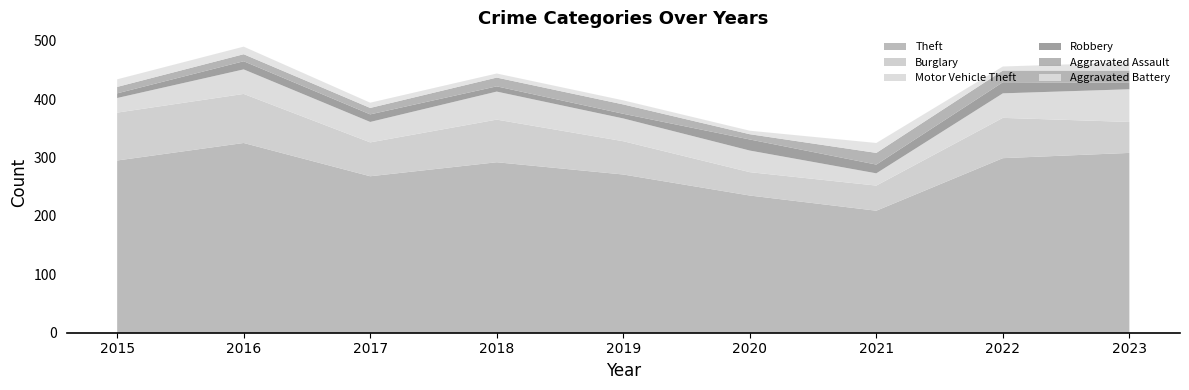

Reading right to left, extract all data points from this chart.

Theft: 308	299	209	235	271	292	268	325	295
Burglary: 53	69	43	40	57	73	58	84	82
Motor Vehicle Theft: 56	42	21	37	39	48	35	42	25
Robbery: 11	19	15	19	8	9	13	14	8
Aggravated Assault: 21	20	20	9	16	15	11	12	11
Aggravated Battery: 14	7	17	6	7	7	9	13	13